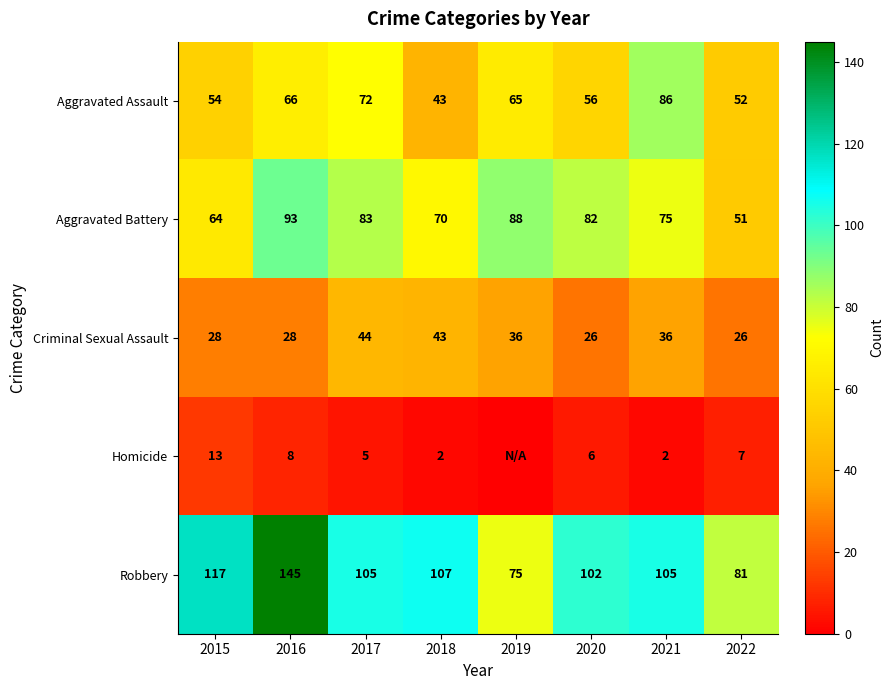

Which category has the lowest value in the Aggravated Battery series?

2022